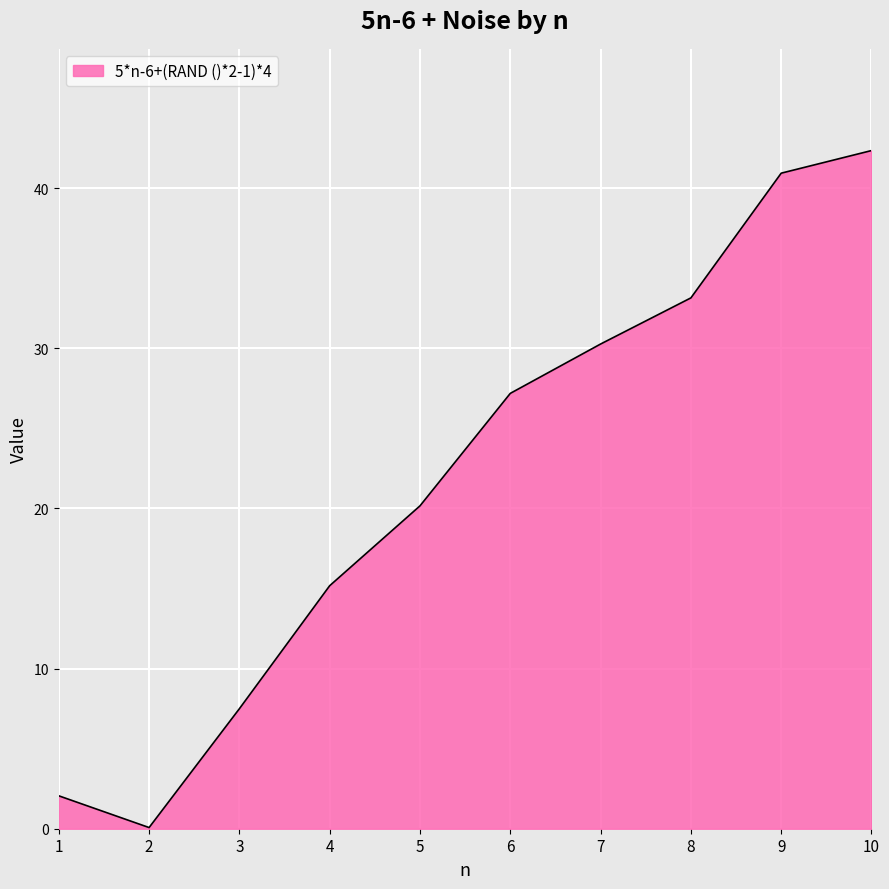

Reading right to left, what are all the values shown in this chart?

42.4	40.9	33.2	30.3	27.2	20.2	15.2	7.5	0.1	2.1